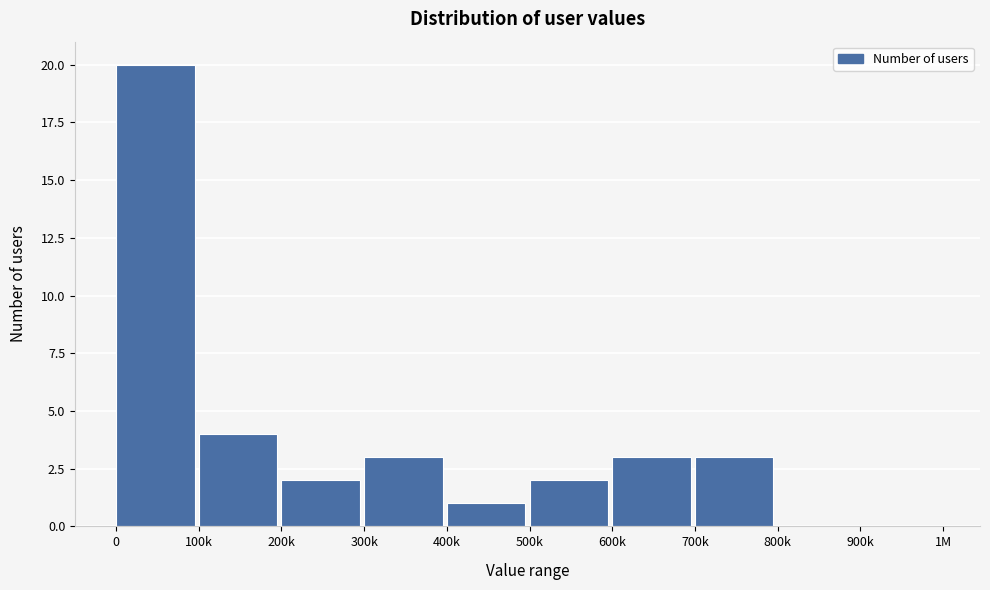

Reading left to right, extract all data points from this chart.

0=20	100k=4	200k=2	300k=3	400k=1	500k=2	600k=3	700k=3	800k=0	900k=0